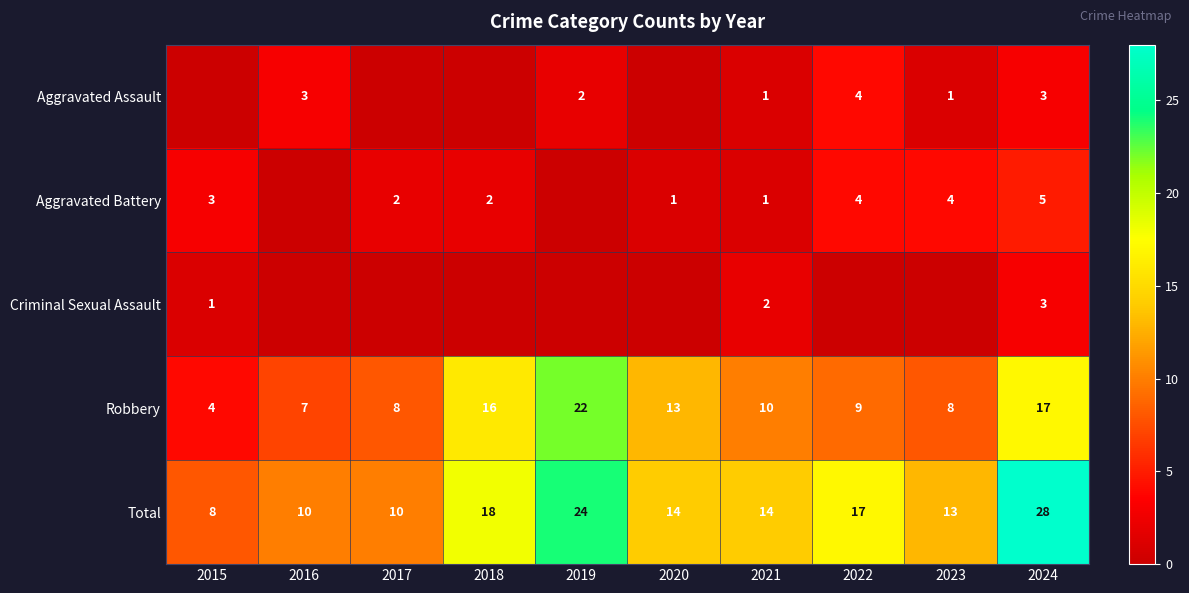

What is the total value across all series at 2018?

36